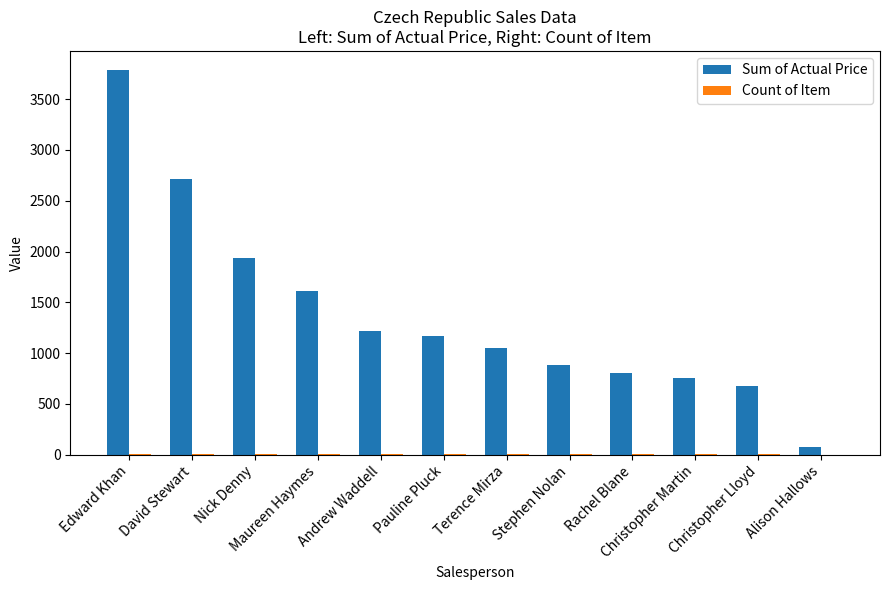

What is the sum of all Sum of Actual Price values?

16686